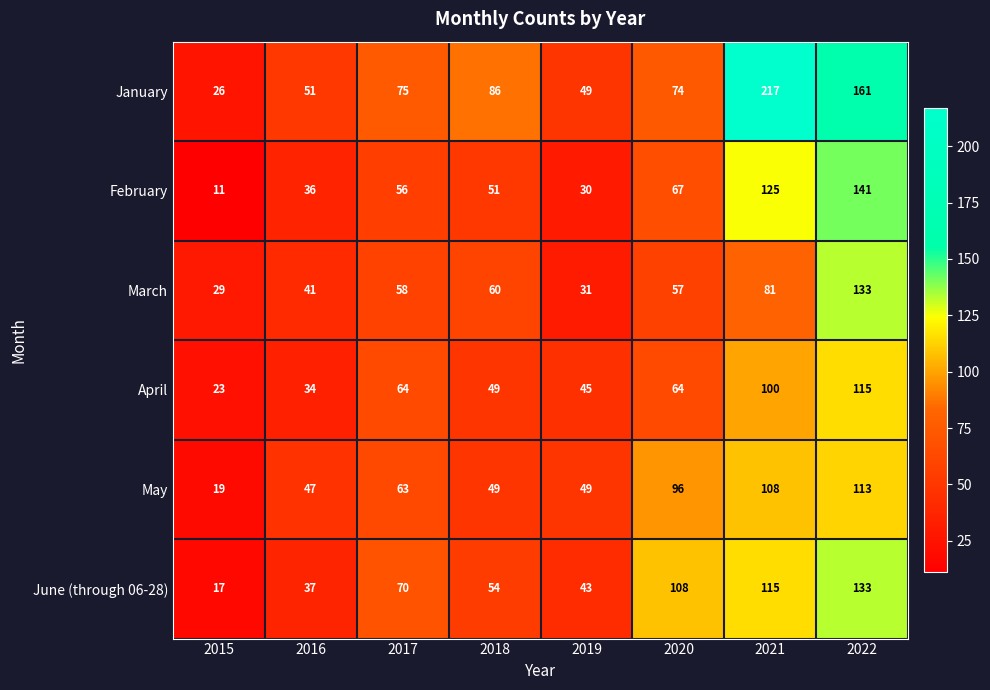

What is the sum of the June (through 06-28) values at 2019 and 2015?

60